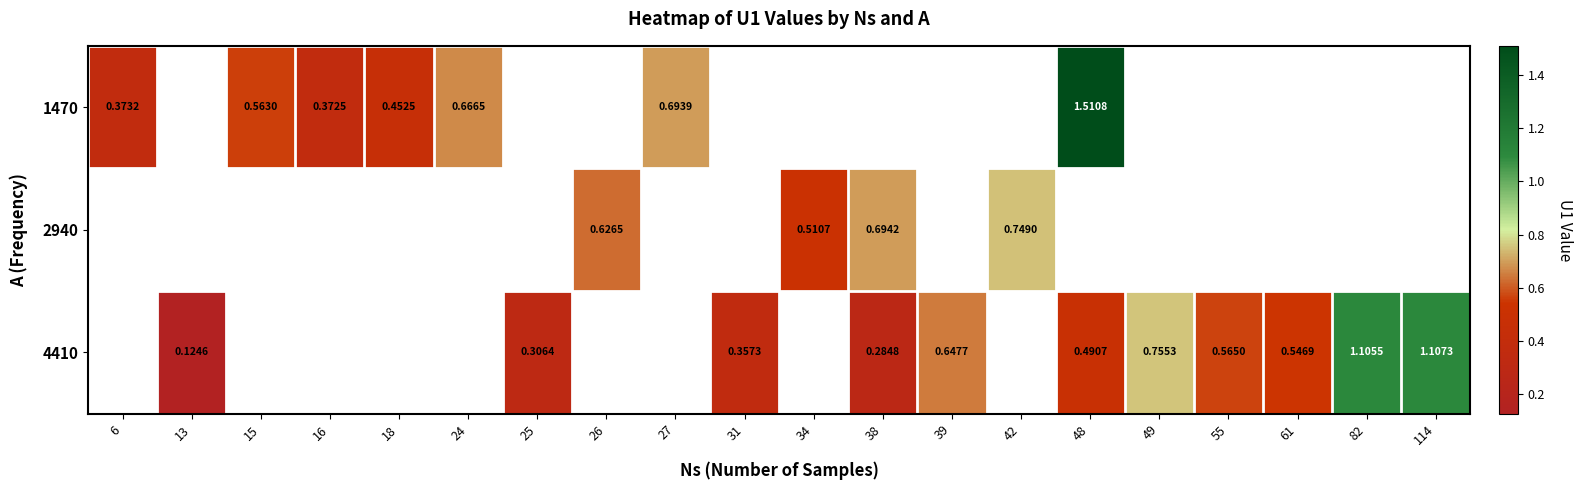

Is the value of 1470 at 48 greater than the value of 4410 at 38?

Yes